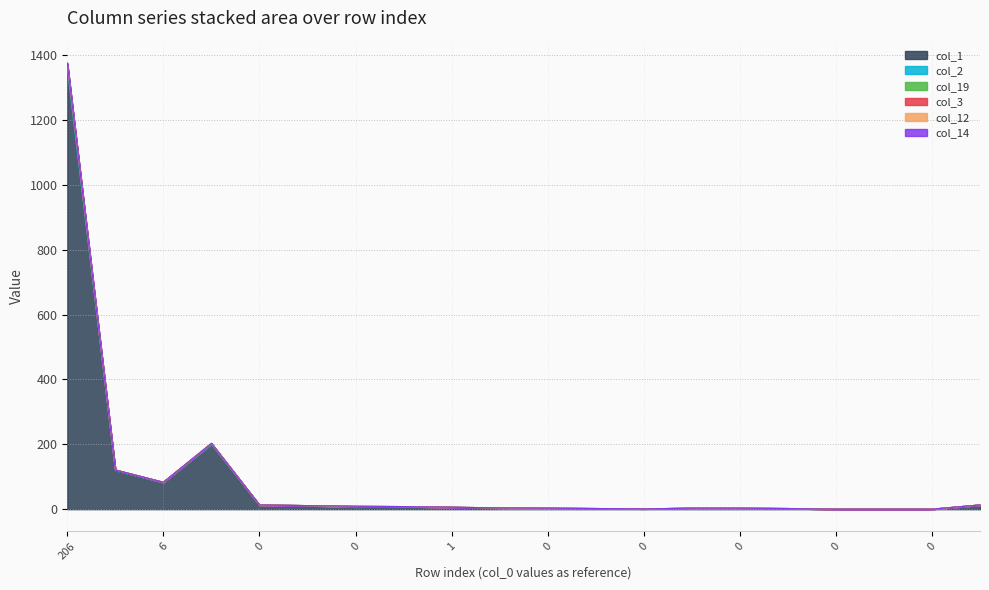

The col_19 series shows 4 at 1. True or false?

False